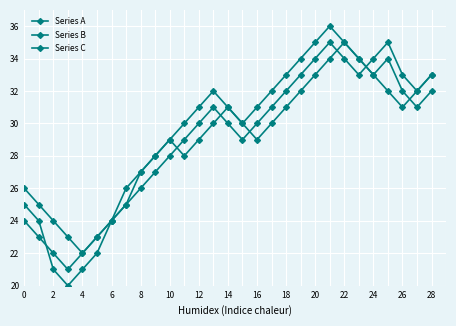

Count the number of data series in this chart.

3